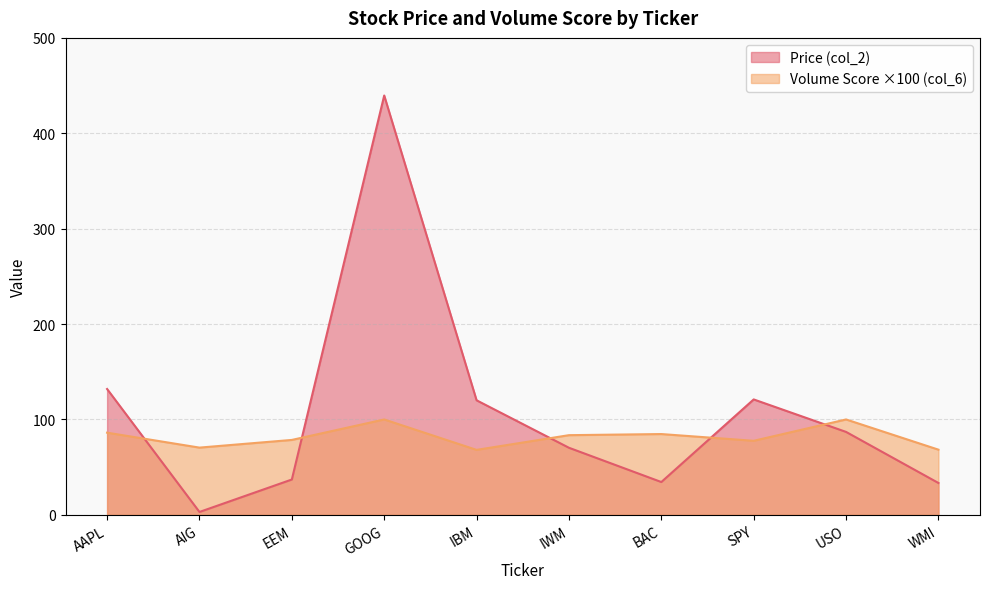

What is the spread (max minus min) of values at SPY?

43.4